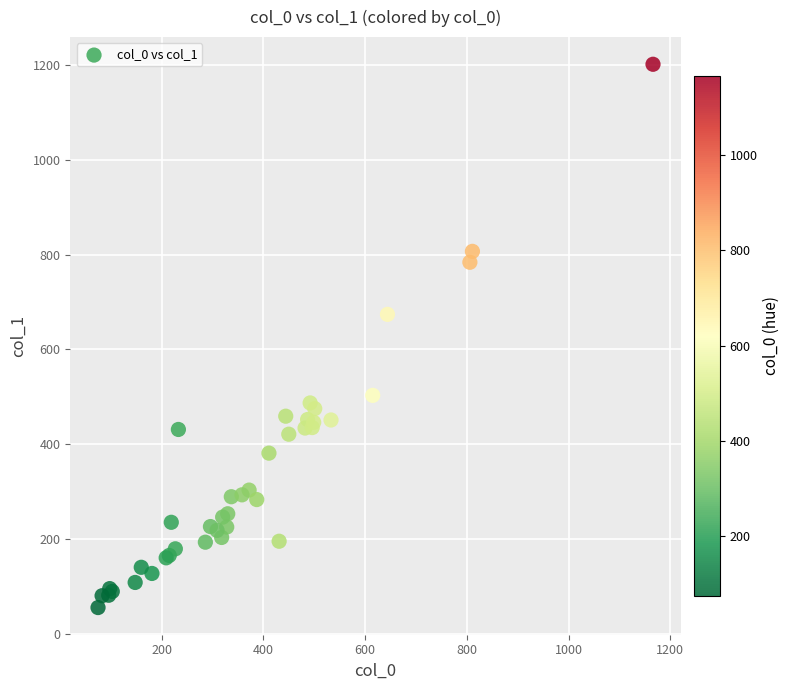

What Y value in the scatter plot is closest to 628?

674